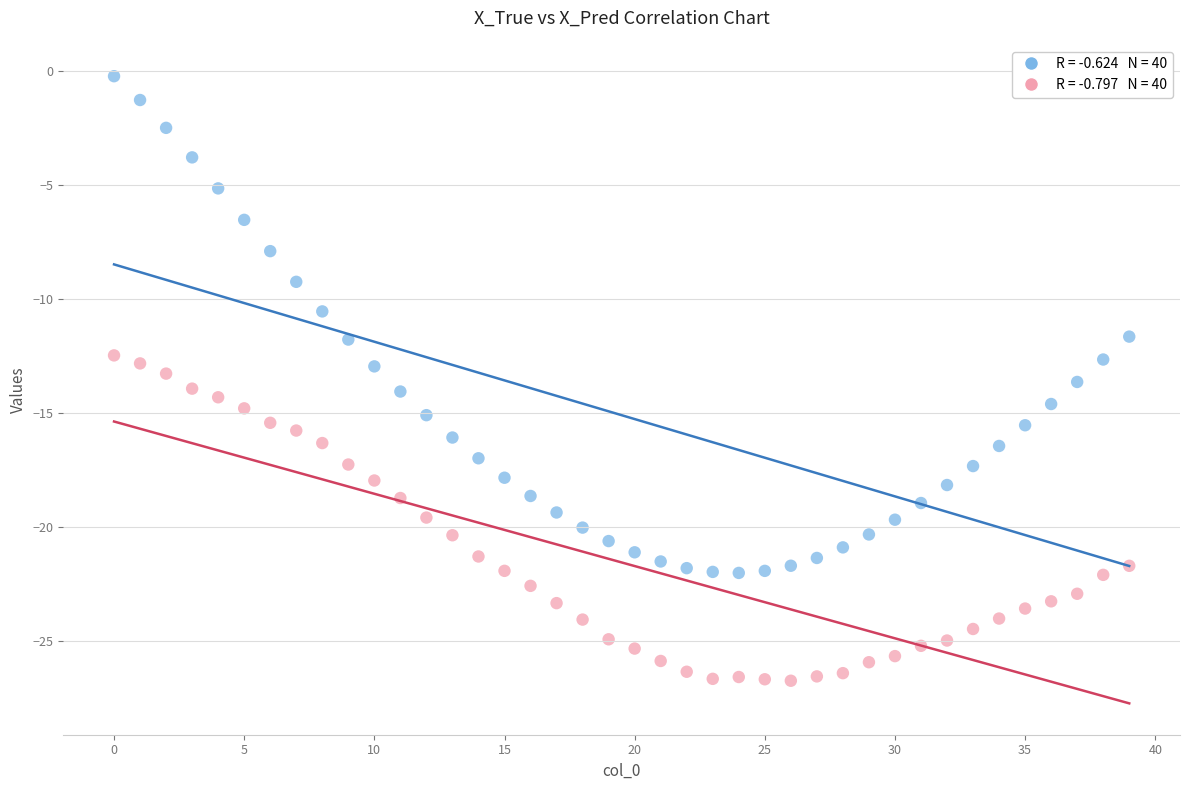

Across all data points, what is the range of Y values (max minus min)?

26.5